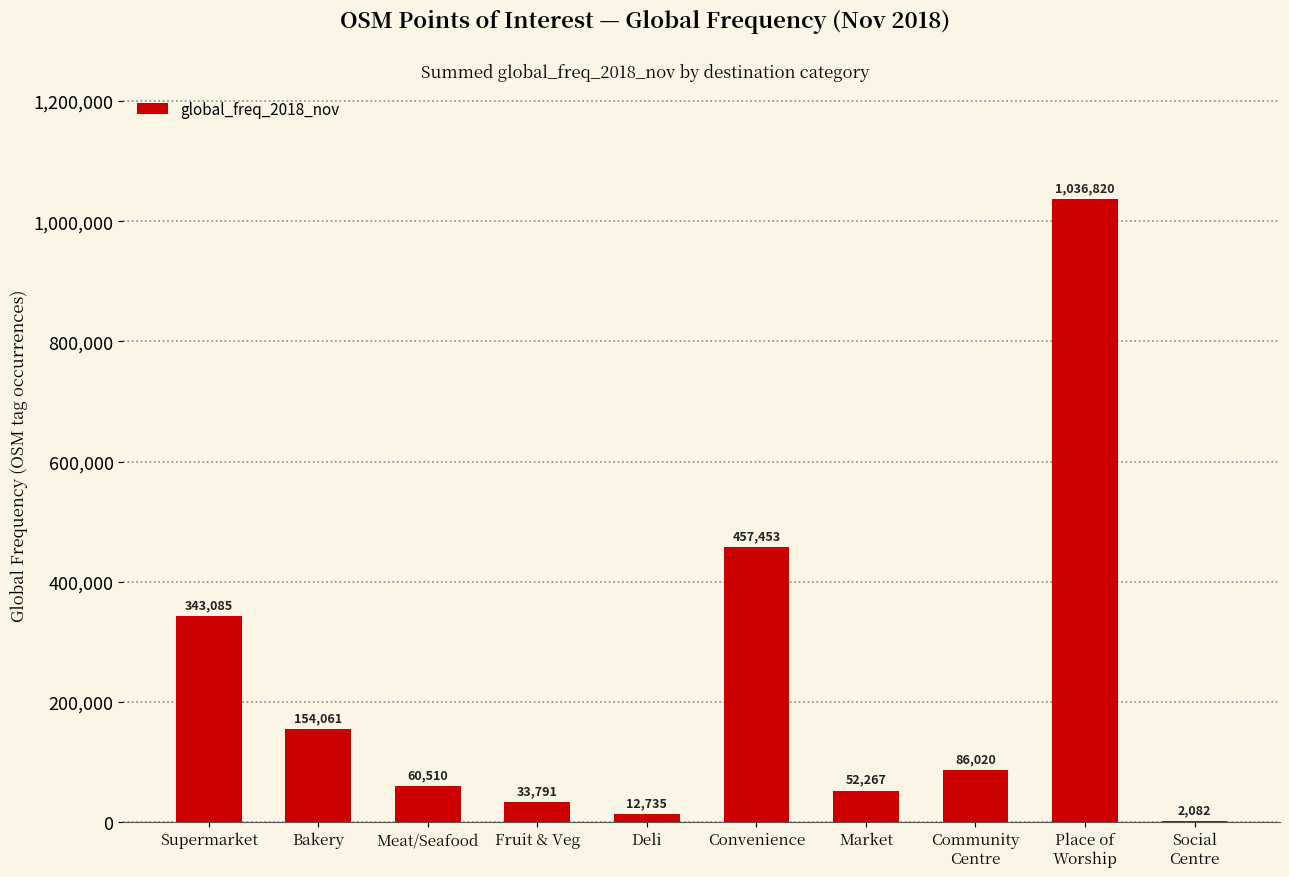

What is the average value?

223882